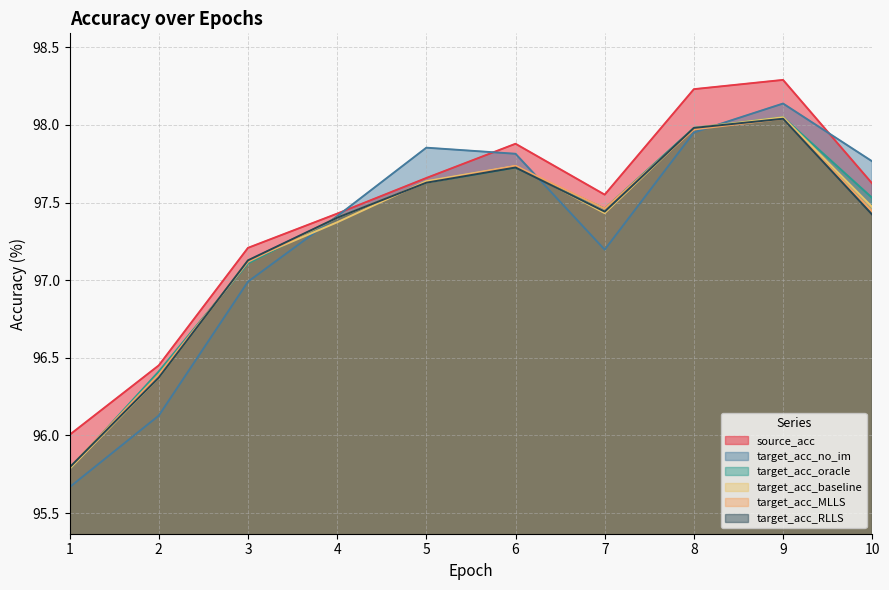

At which label does target_acc_MLLS reach its minimum?

1